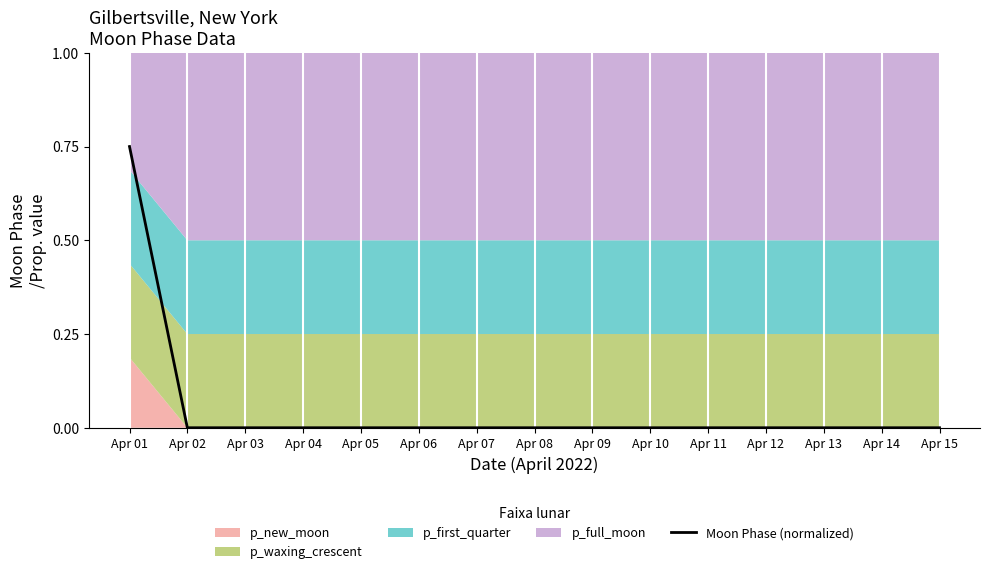

Count the number of categories in the chart.

15